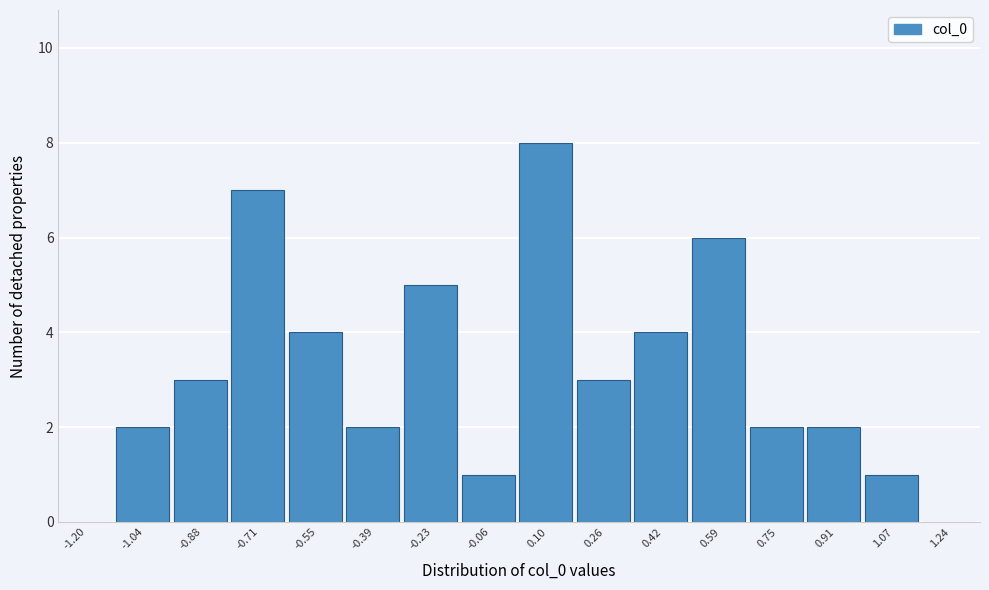

Reading right to left, what are all the values shown in this chart?

1.24=0	1.07=1	0.91=2	0.75=2	0.59=6	0.42=4	0.26=3	0.10=8	-0.06=1	-0.23=5	-0.39=2	-0.55=4	-0.71=7	-0.88=3	-1.04=2	-1.20=0